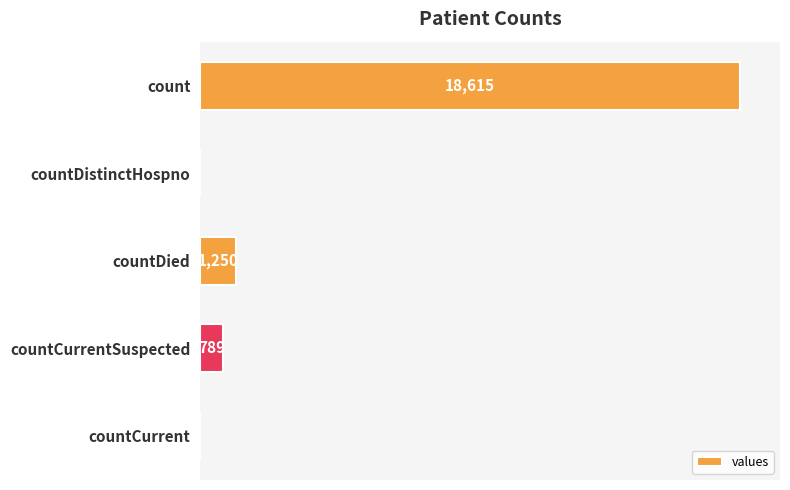

At which label is the value closest to 9307?

countDied